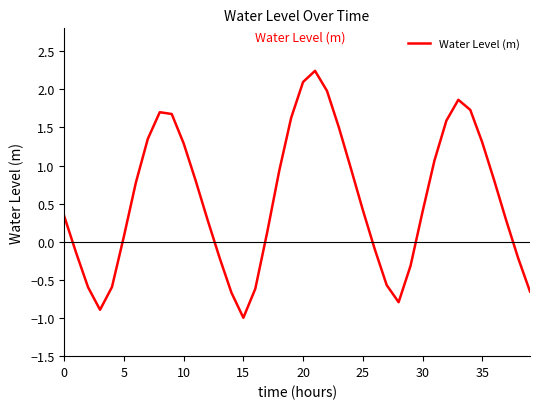

What is the smallest value displayed?

-1.0